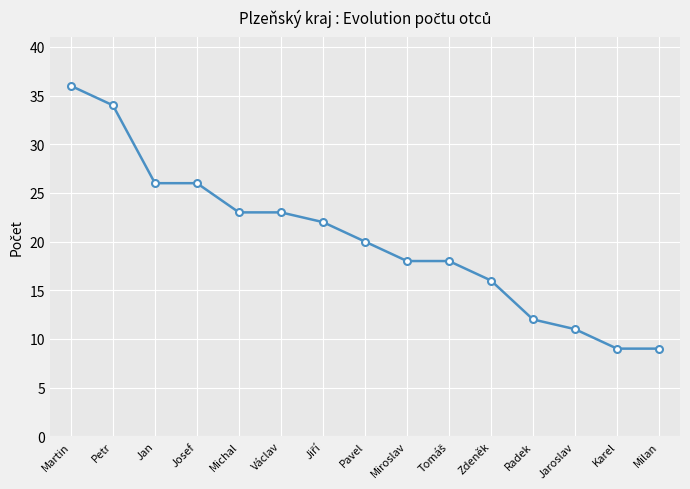

What is the difference between the values at Jaroslav and Pavel?

9